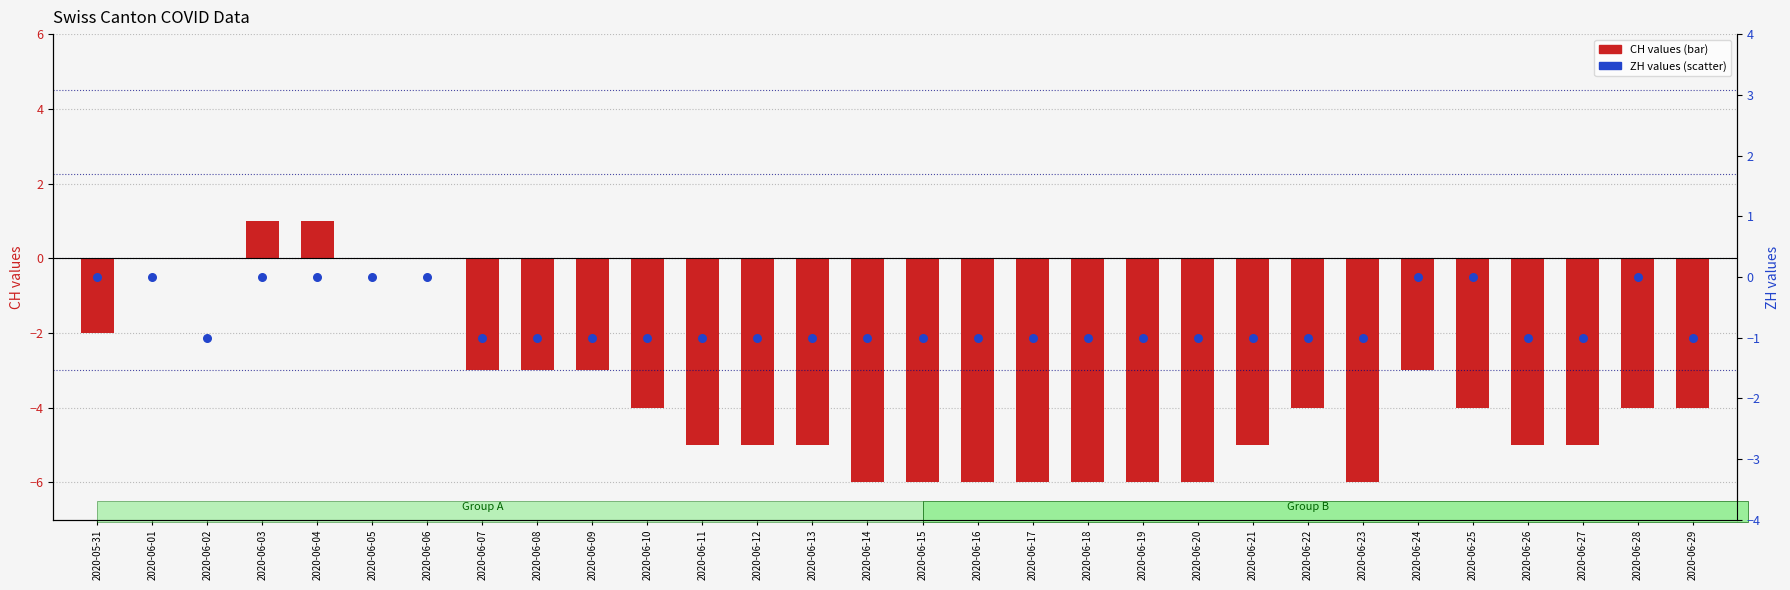

Is the value of CH (transformed count) at 2020-06-20 greater than the value of ZH (secondary) at 2020-06-07?

No